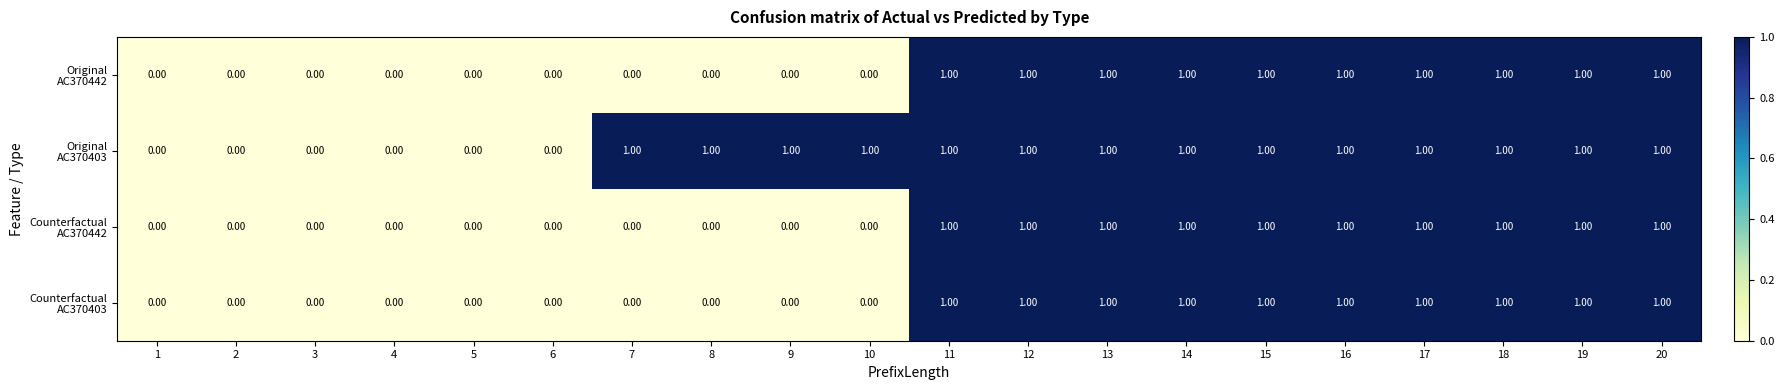

What is the total value across all series at 18?

4